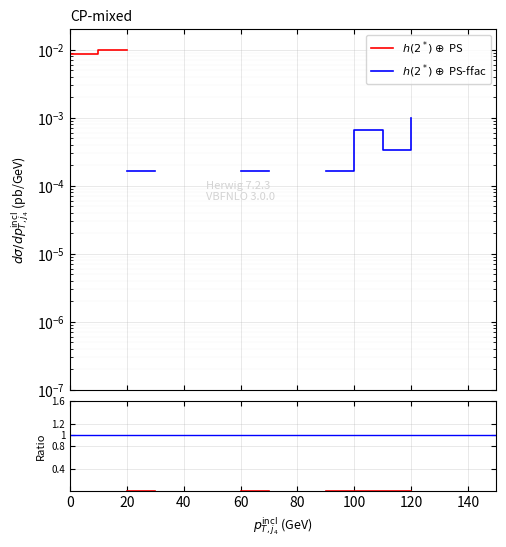

True or false: $h(2^*) \oplus$ PS has a value of nan at 60.

False